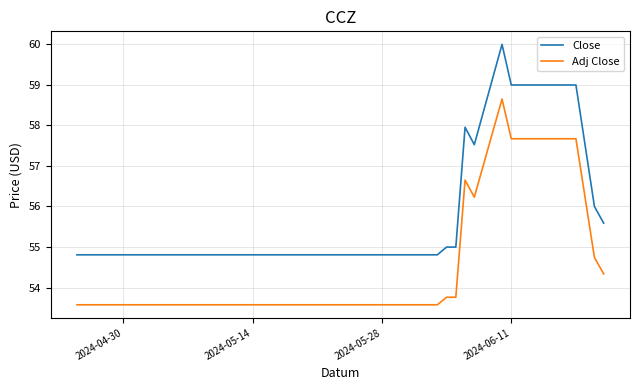

Which series has the widest spread of values?

Close